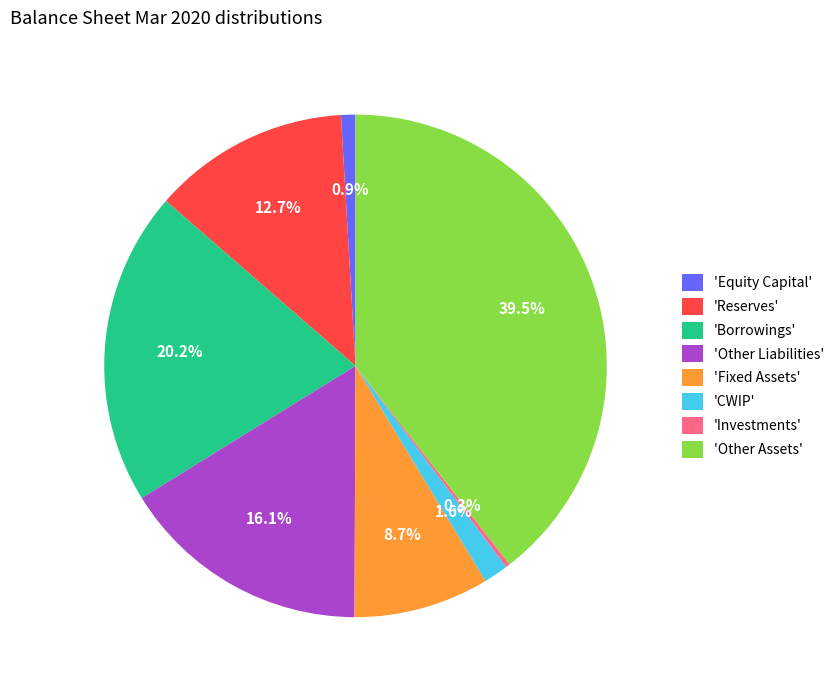

Approximately how many times larger is the value at 'Other Liabilities' compared to 'Equity Capital'?

17.4